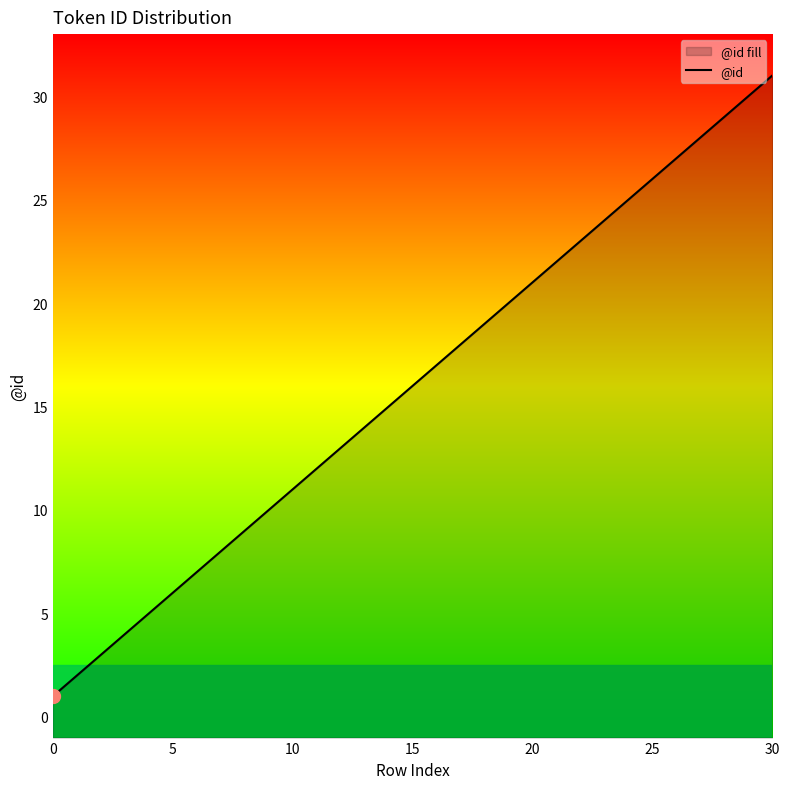

True or false: there are more than 1 points higher than both neighbors.

False